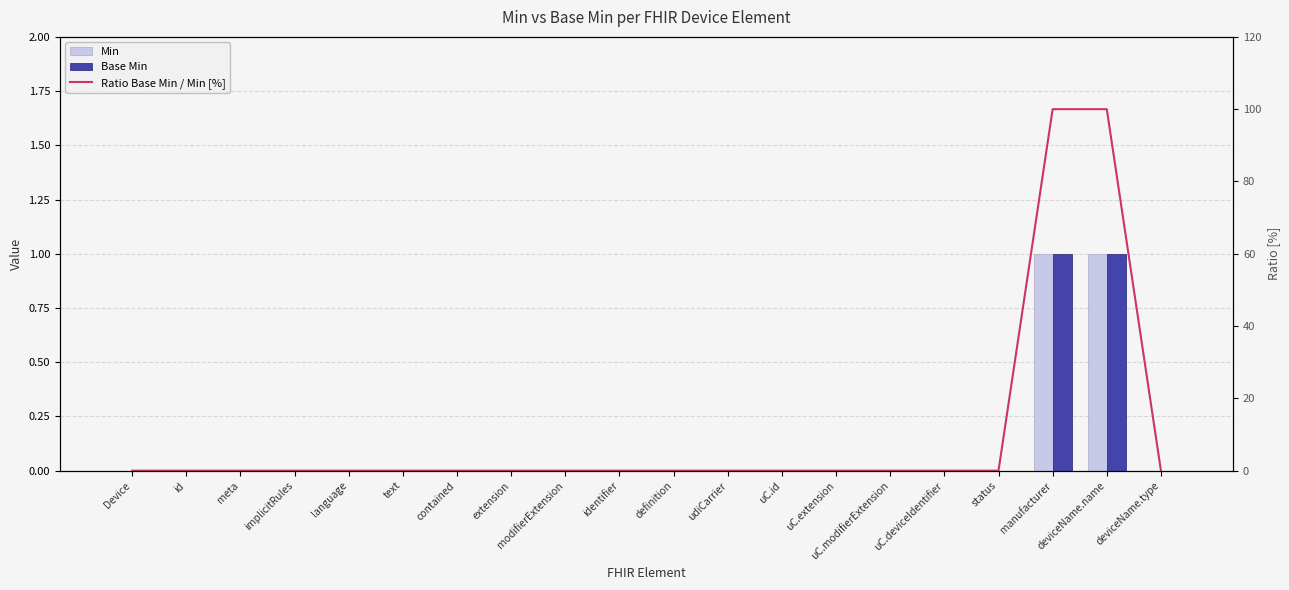

How many Min values are between 0 and 1?

20